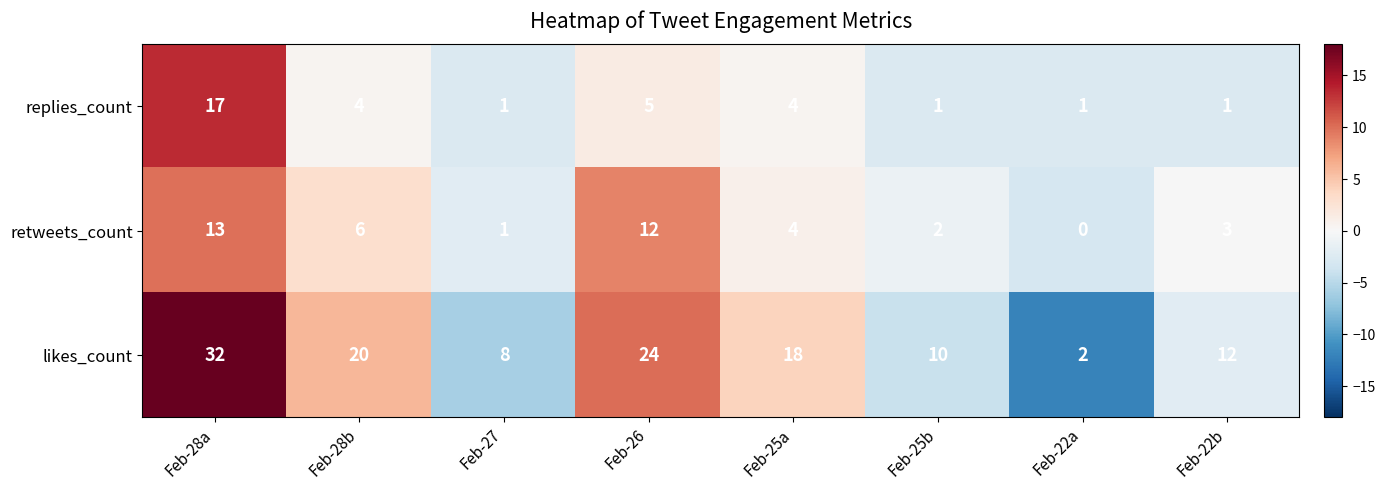

Which label corresponds to the largest value in the chart?

Feb-28a